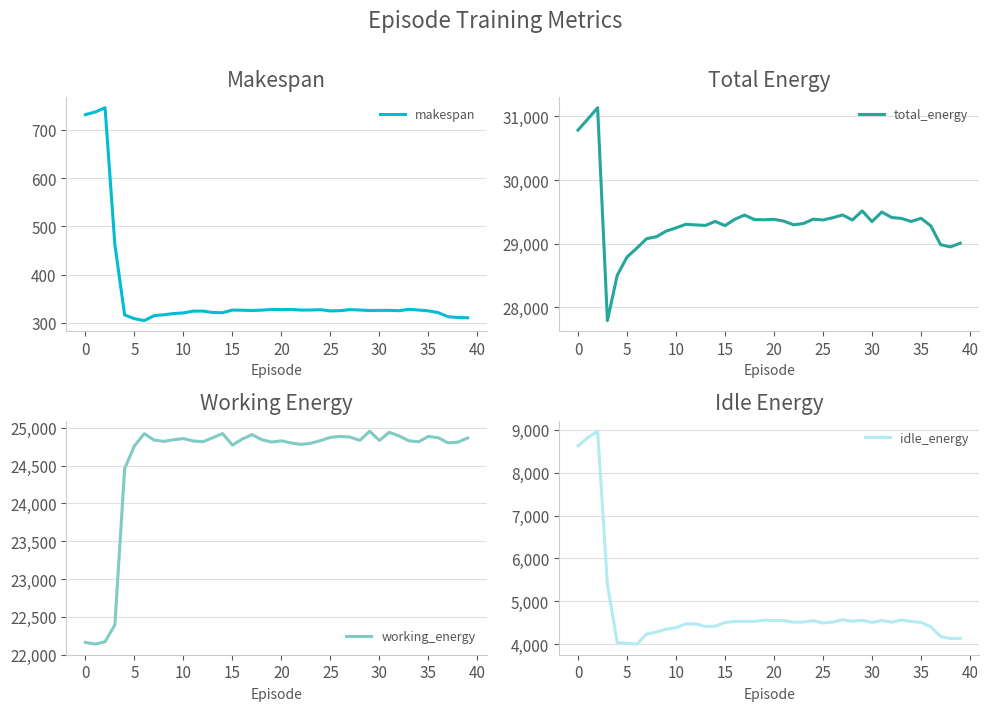

What is the lowest value of the makespan series?

304.7